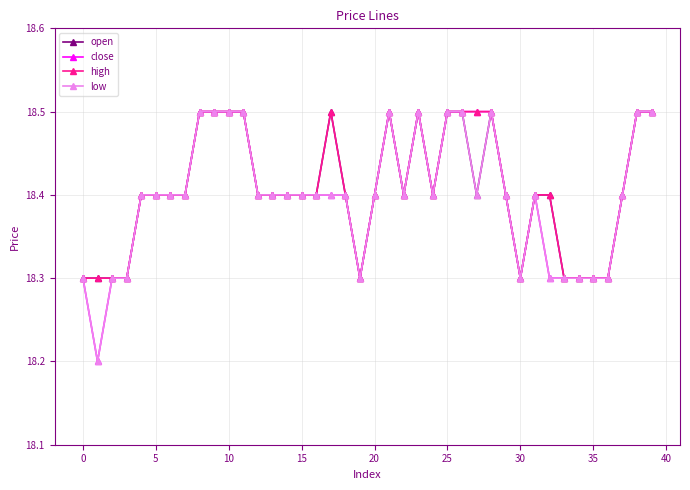

Rank the series by their average value, from lowest to highest.

low, close, open, high